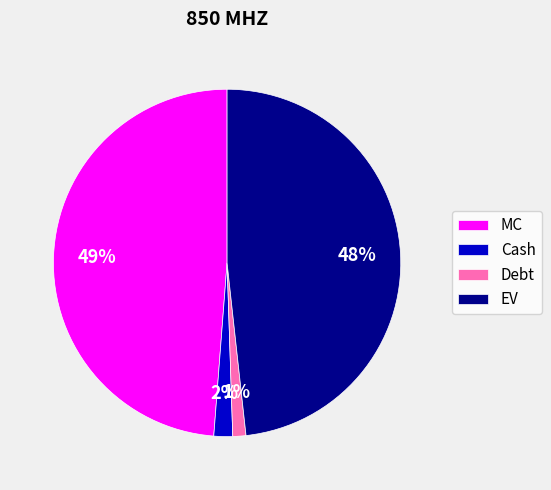

Is it true that Cash is 2% of the pie?

True